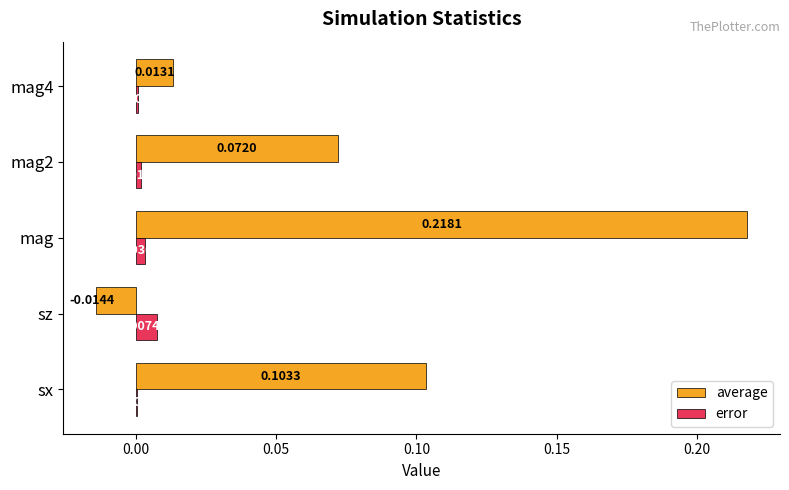

At which label does error reach its peak?

sz